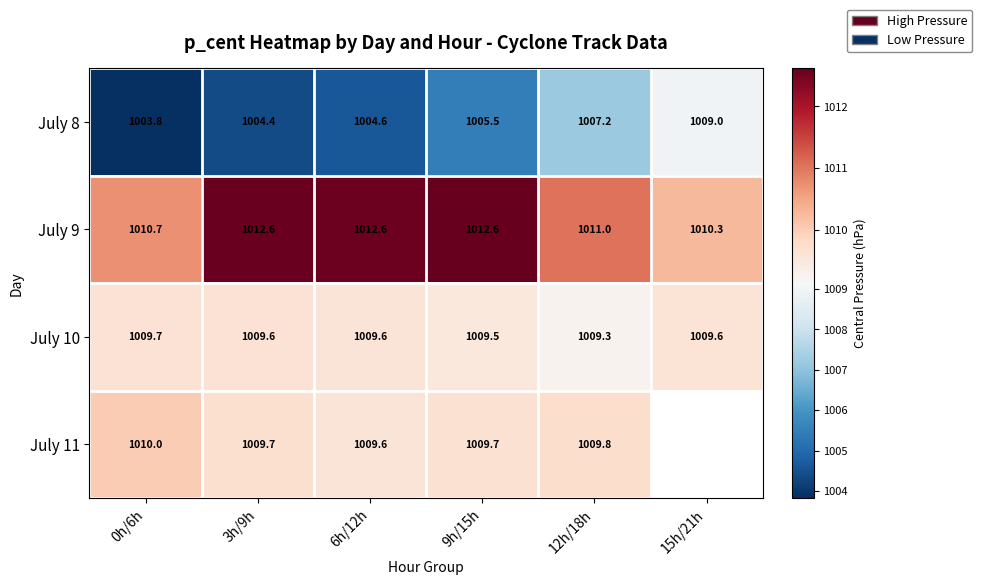

The July 11 series shows 1010.0 at 0h/6h. True or false?

True